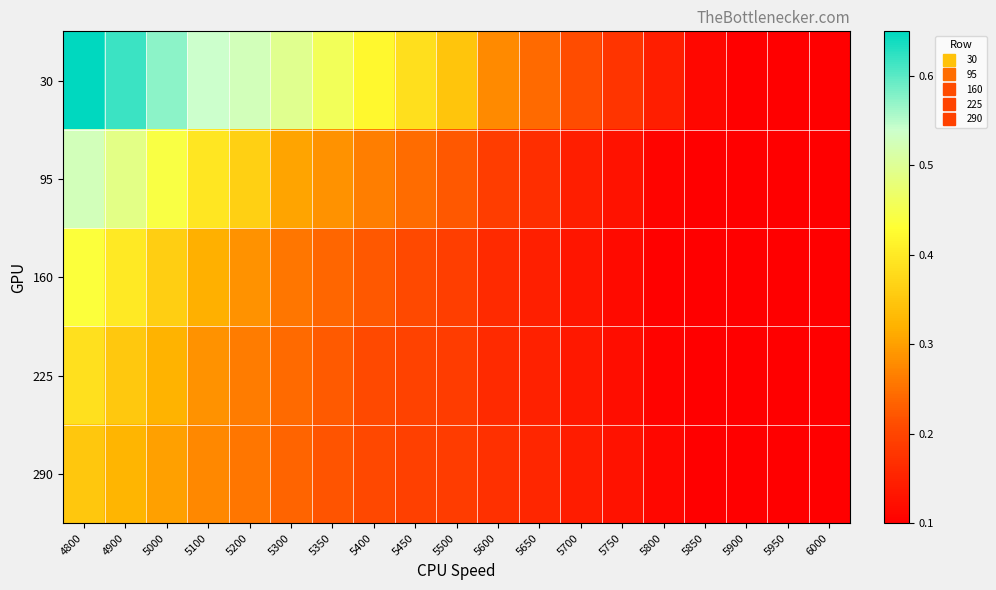

Which label corresponds to the largest value in the chart?

4800